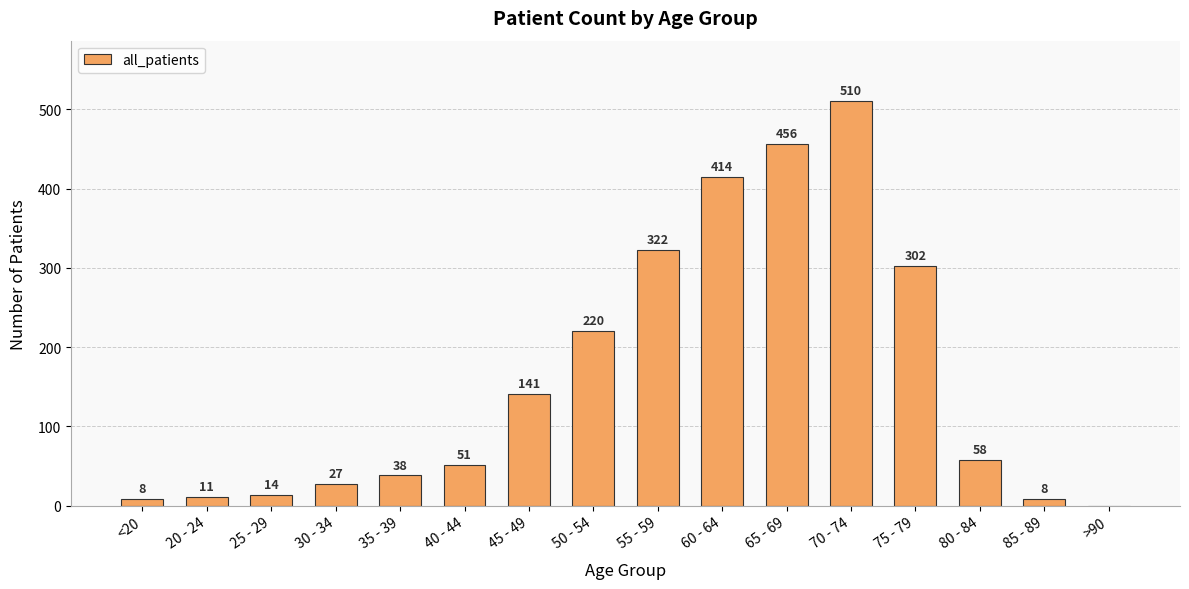

What is the ratio of the value at 60 - 64 to the value at 50 - 54?

1.9